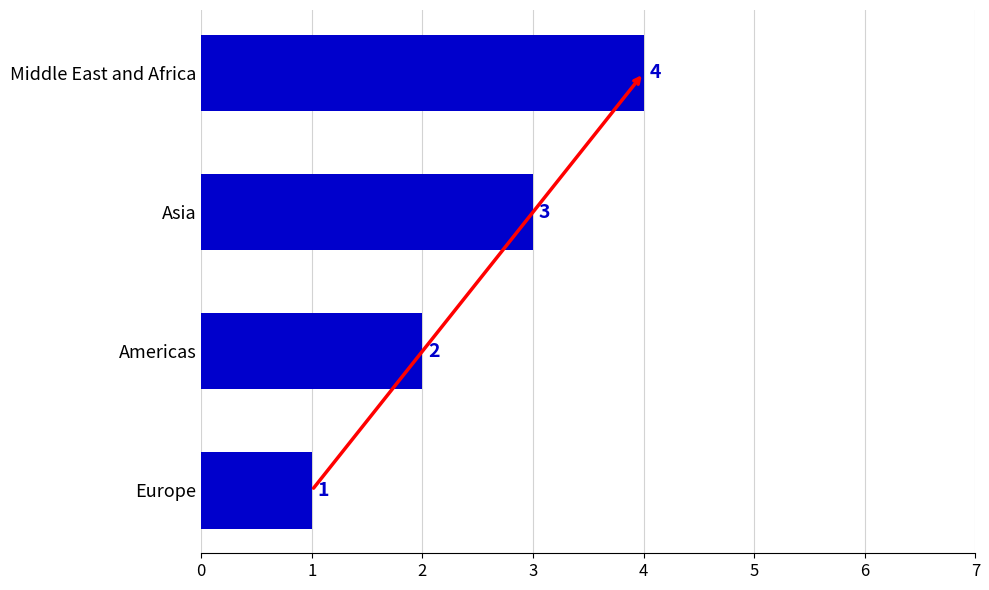

The chart shows a value of 0 at Europe. True or false?

False